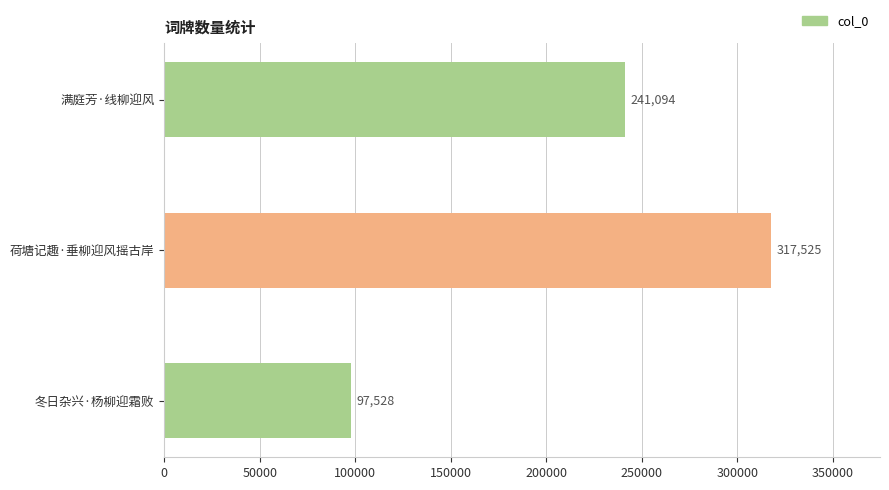

List the labels in order of value, largest first.

荷塘记趣·垂柳迎风摇古岸, 满庭芳·线柳迎风, 冬日杂兴·杨柳迎霜败